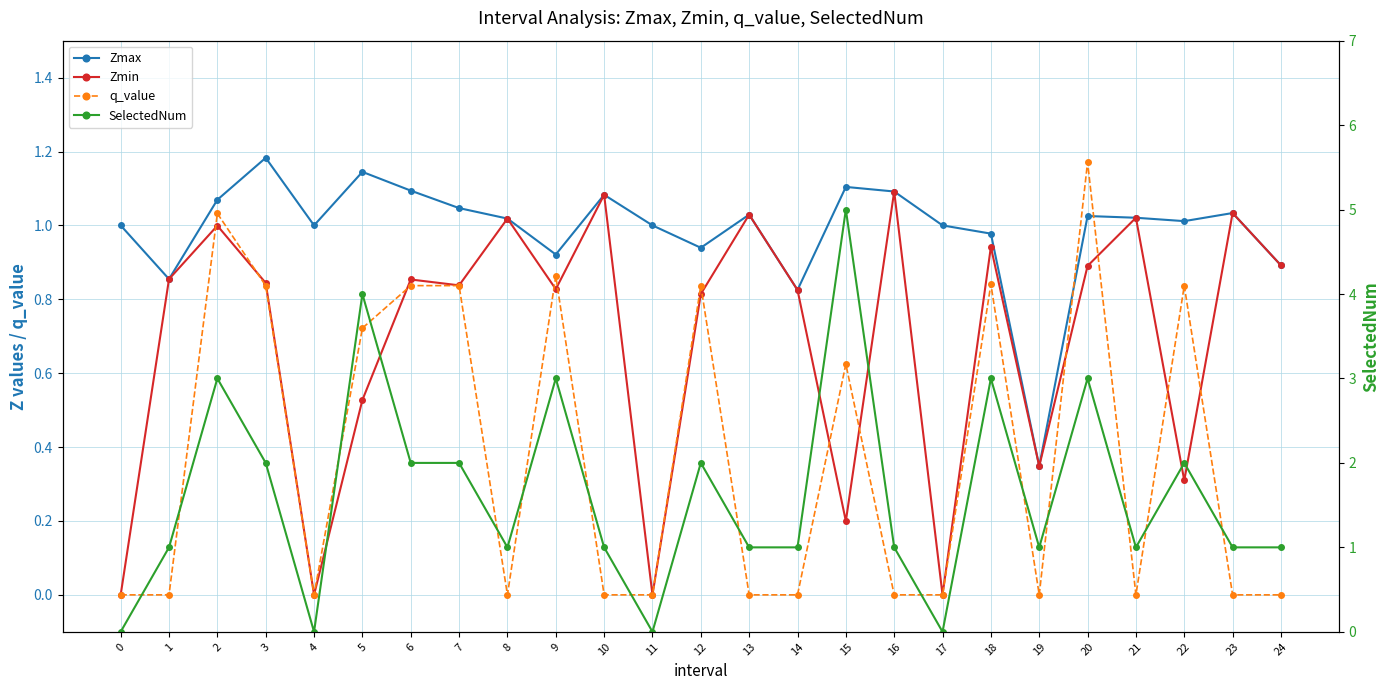

What is the sum of all q_value values?

9.4